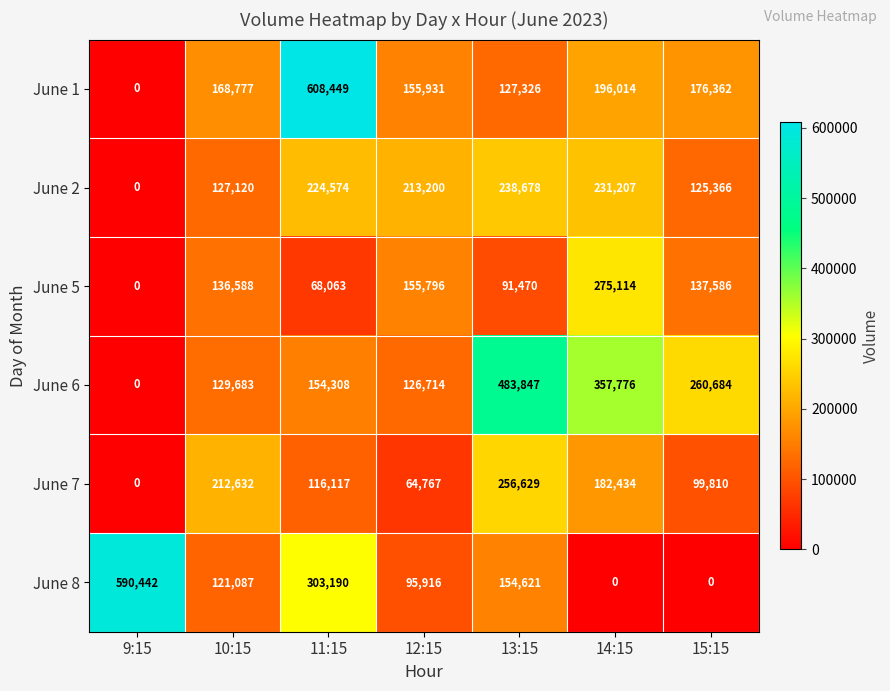

At which category is the sum across all series the highest?

11:15